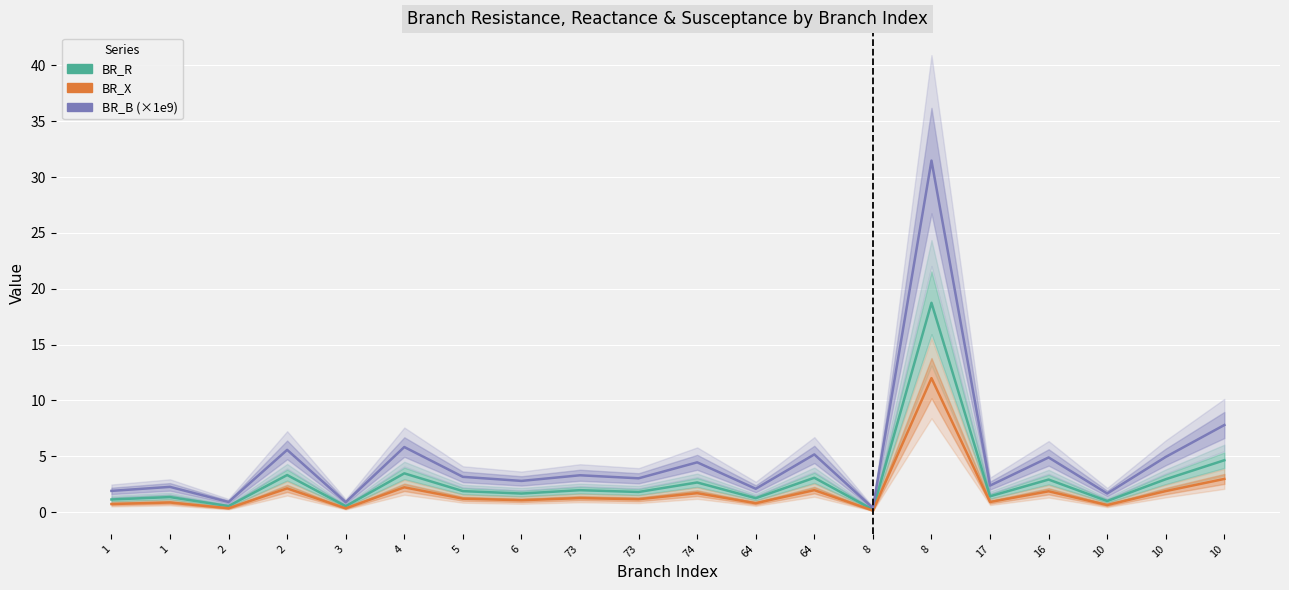

Is it true that BR_B (×1e9) equals 0.3 at 2?

False